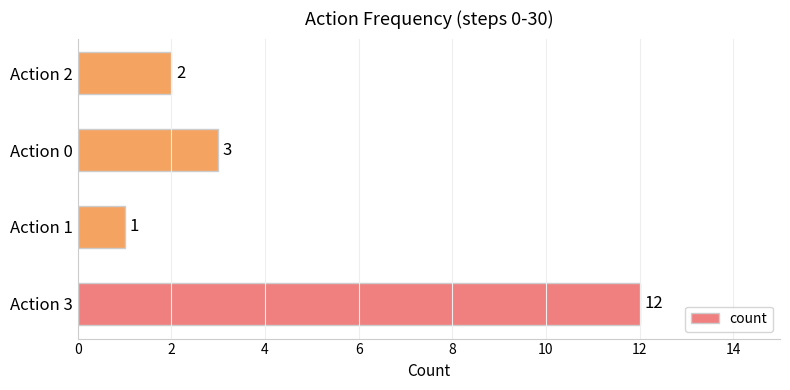

Reading bottom to top, extract all data points from this chart.

Action 3=12	Action 1=1	Action 0=3	Action 2=2